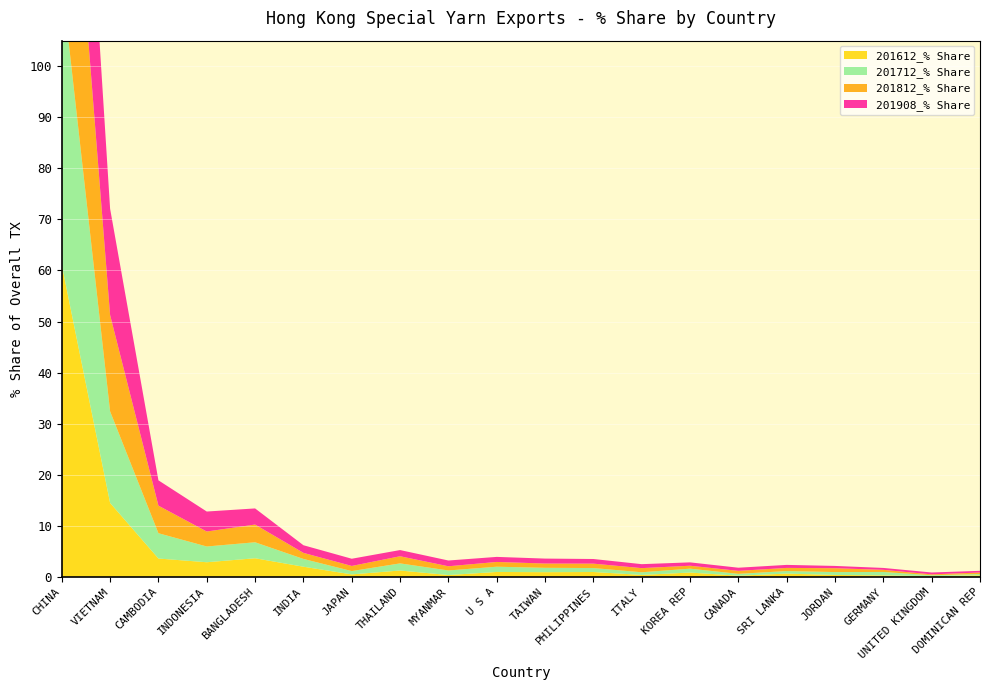

Reading left to right, transcribe all the data shown in this chart.

201612_% Share: CHINA=61.1	VIETNAM=14.5	CAMBODIA=3.6	INDONESIA=2.9	BANGLADESH=3.6	INDIA=2.0	JAPAN=0.5	THAILAND=1.2	MYANMAR=0.3	U S A=1.0	TAIWAN=0.9	PHILIPPINES=0.9	ITALY=0.4	KOREA REP=0.8	CANADA=0.2	SRI LANKA=0.6	JORDAN=0.4	GERMANY=0.3	UNITED KINGDOM=0.1	DOMINICAN REP=0.3
201712_% Share: CHINA=55.7	VIETNAM=17.9	CAMBODIA=5.0	INDONESIA=3.1	BANGLADESH=3.1	INDIA=1.5	JAPAN=0.7	THAILAND=1.4	MYANMAR=0.9	U S A=1.0	TAIWAN=0.9	PHILIPPINES=0.8	ITALY=0.5	KOREA REP=0.8	CANADA=0.4	SRI LANKA=0.5	JORDAN=0.6	GERMANY=0.7	UNITED KINGDOM=0.2	DOMINICAN REP=0.3
201812_% Share: CHINA=53.8	VIETNAM=18.9	CAMBODIA=5.4	INDONESIA=2.9	BANGLADESH=3.5	INDIA=1.2	JAPAN=1.0	THAILAND=1.4	MYANMAR=0.8	U S A=0.9	TAIWAN=0.8	PHILIPPINES=0.9	ITALY=0.8	KOREA REP=0.6	CANADA=0.6	SRI LANKA=0.6	JORDAN=0.8	GERMANY=0.4	UNITED KINGDOM=0.2	DOMINICAN REP=0.3
201908_% Share: CHINA=51.2	VIETNAM=20.8	CAMBODIA=5.0	INDONESIA=3.9	BANGLADESH=3.2	INDIA=1.5	JAPAN=1.4	THAILAND=1.2	MYANMAR=1.1	U S A=1.0	TAIWAN=1.0	PHILIPPINES=0.9	ITALY=0.8	KOREA REP=0.7	CANADA=0.6	SRI LANKA=0.6	JORDAN=0.4	GERMANY=0.4	UNITED KINGDOM=0.4	DOMINICAN REP=0.3